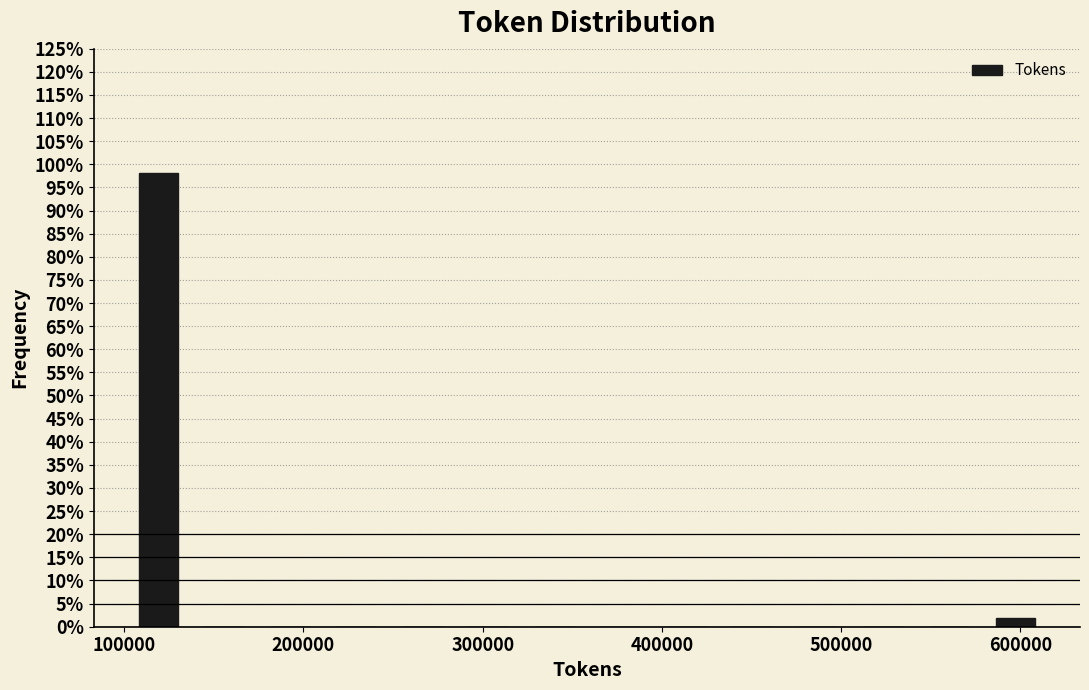

Read against the x-axis, roughly where is the centre of the tallest bar?

120000